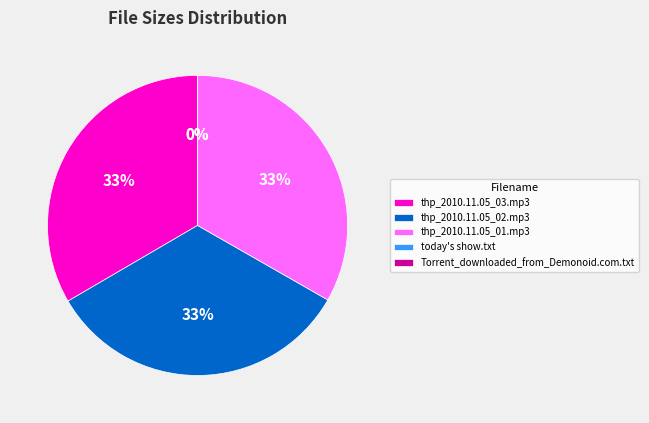

Is there any slice that represents more than half of the pie?

No